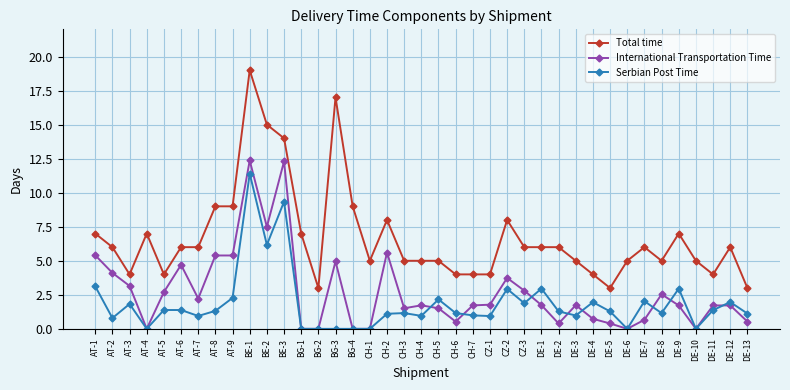

Where is the first local maximum for Total time?

AT-4